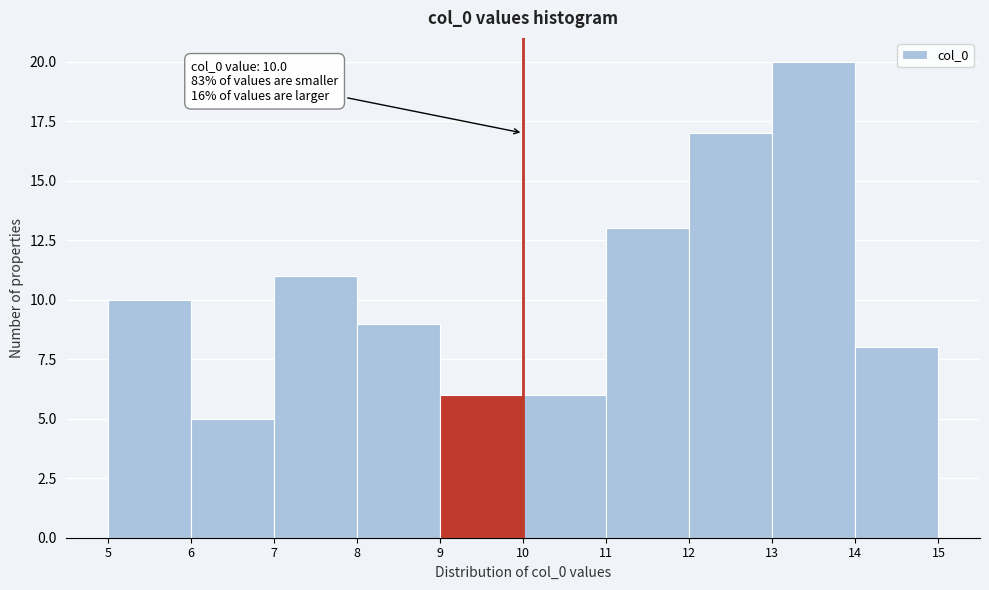

Over which range of the x-axis is the bar tallest?

13 to 14